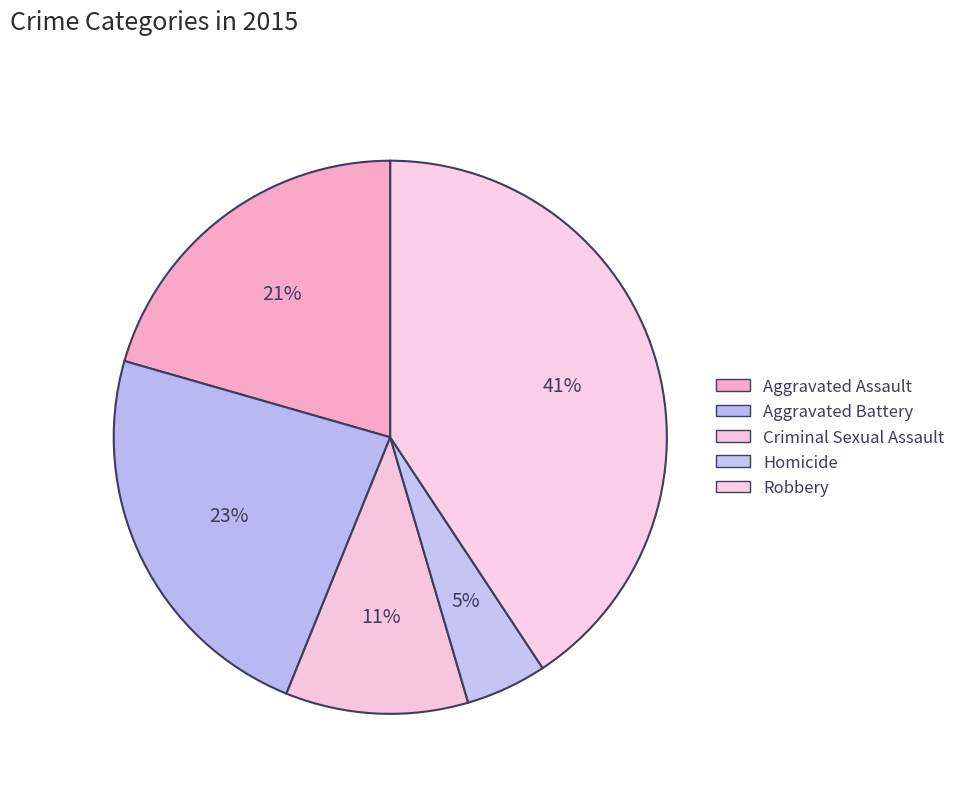

Count the number of slices in the pie.

5